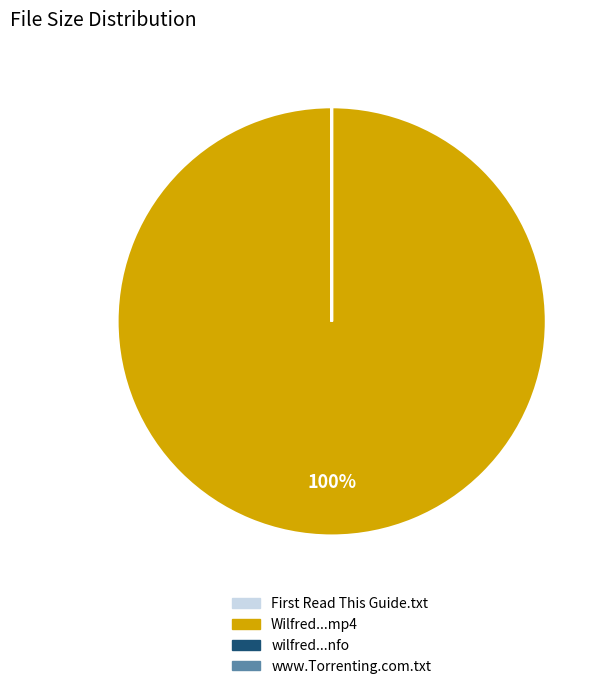

Is there a majority slice in this chart?

Yes